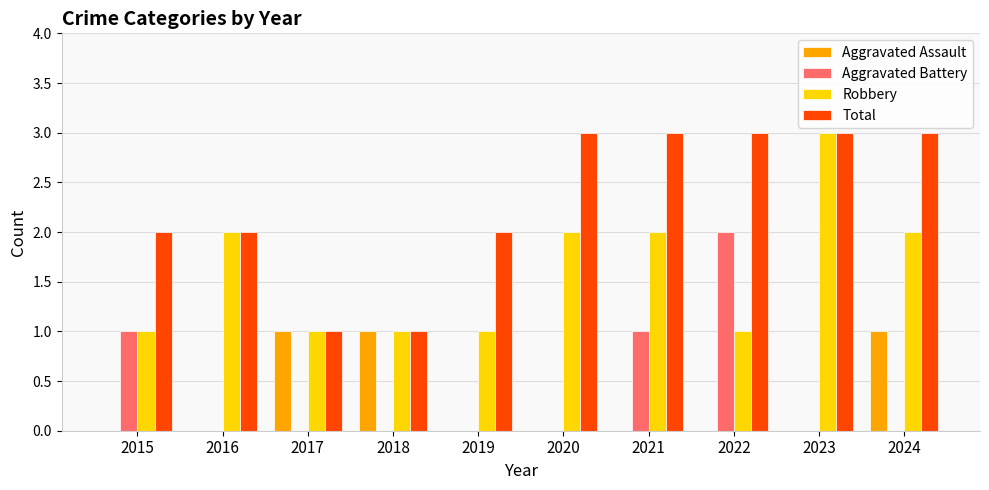

Between 2019 and 2023, which series saw the biggest shift?

Robbery